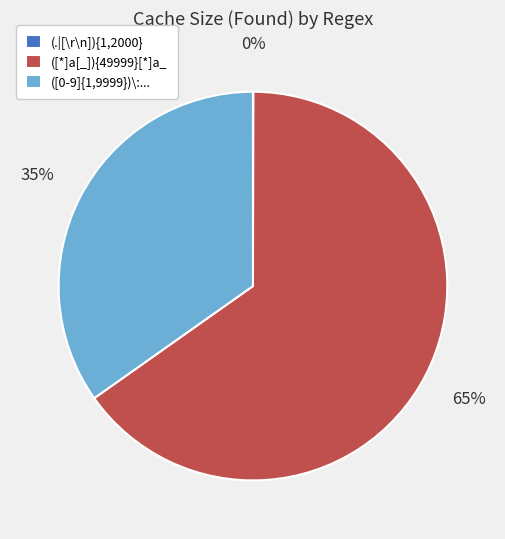

Approximately how many times larger is the value at ([*]a[_]){49999}[*]a_ compared to ([0-9]{1,9999})\:...?

1.9